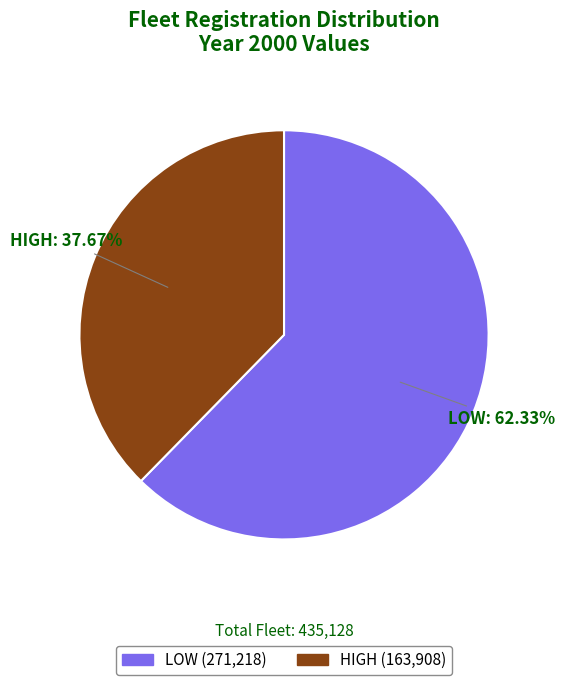

To the nearest percent, what is the difference between the largest and smallest slice percentages?

25%